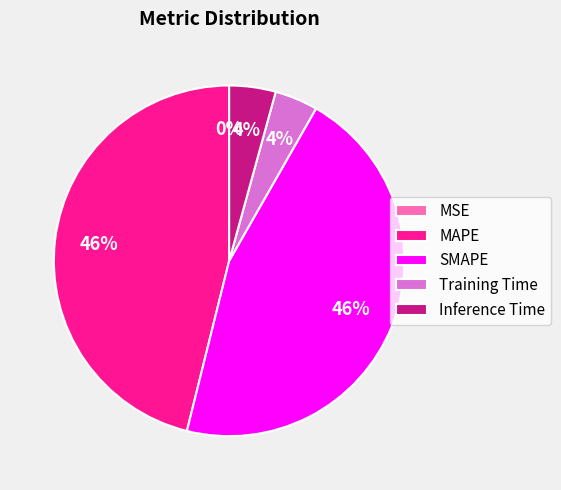

To the nearest percent, what is the average slice percentage?

20%